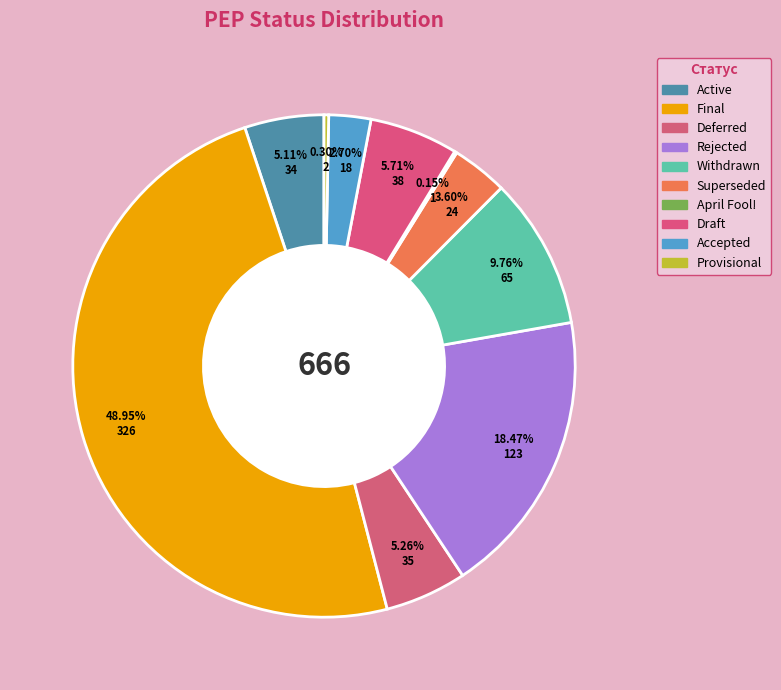

To the nearest percent, what is the difference between the largest and smallest slice percentages?

49%